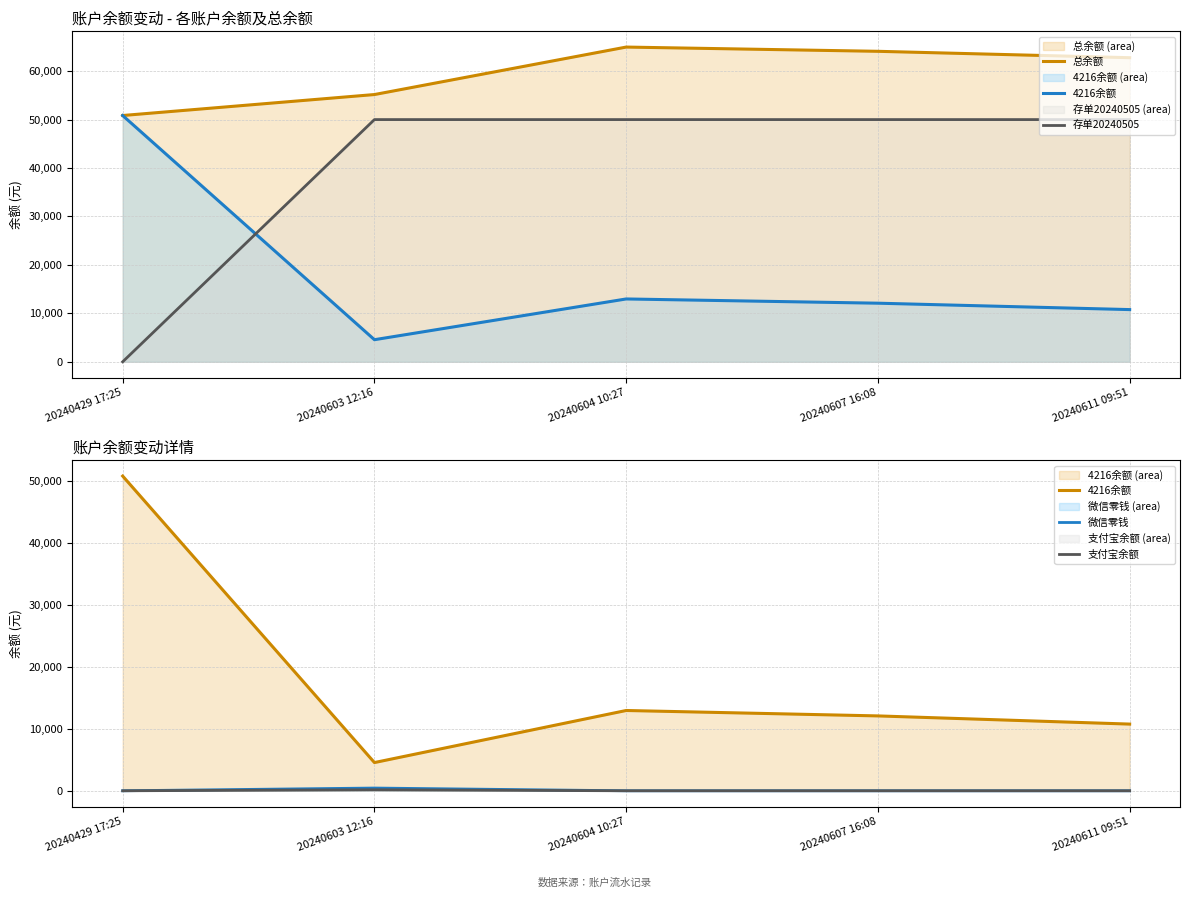

Which series has the largest range (max minus min)?

存单20240505